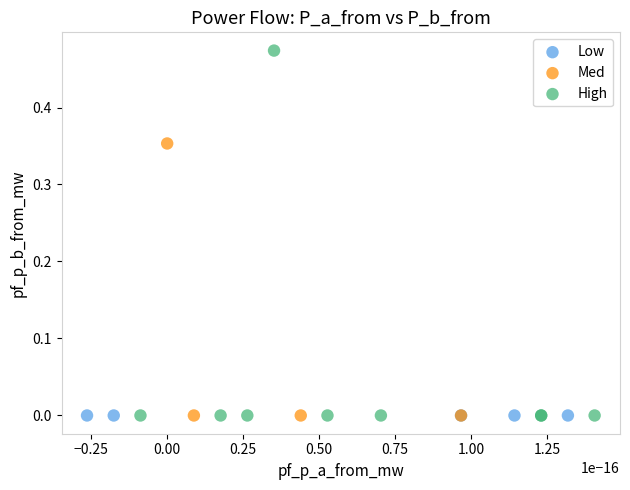

Which series contains the highest Y value?

High